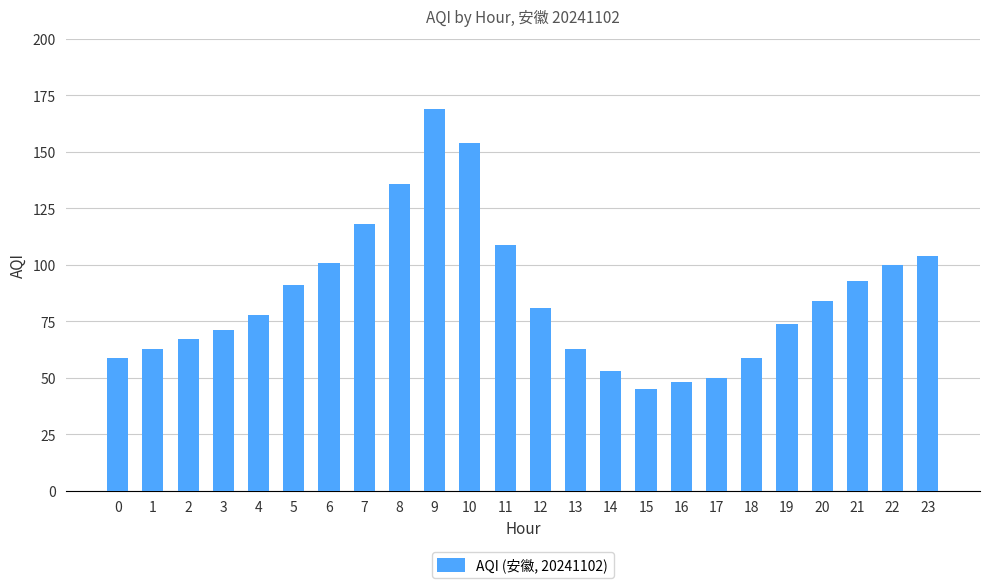

Which label corresponds to the smallest value in the chart?

15